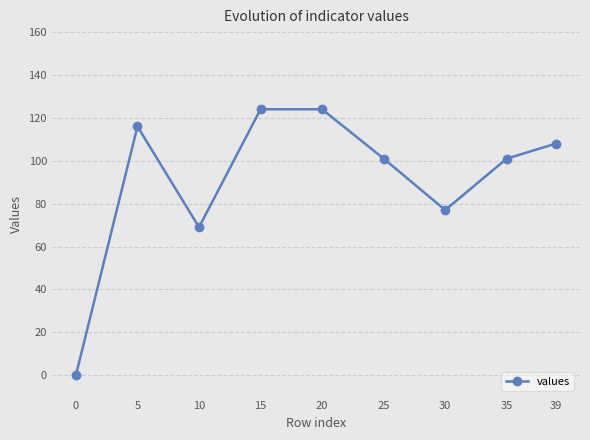

At which category does the data reach its first local valley?

10